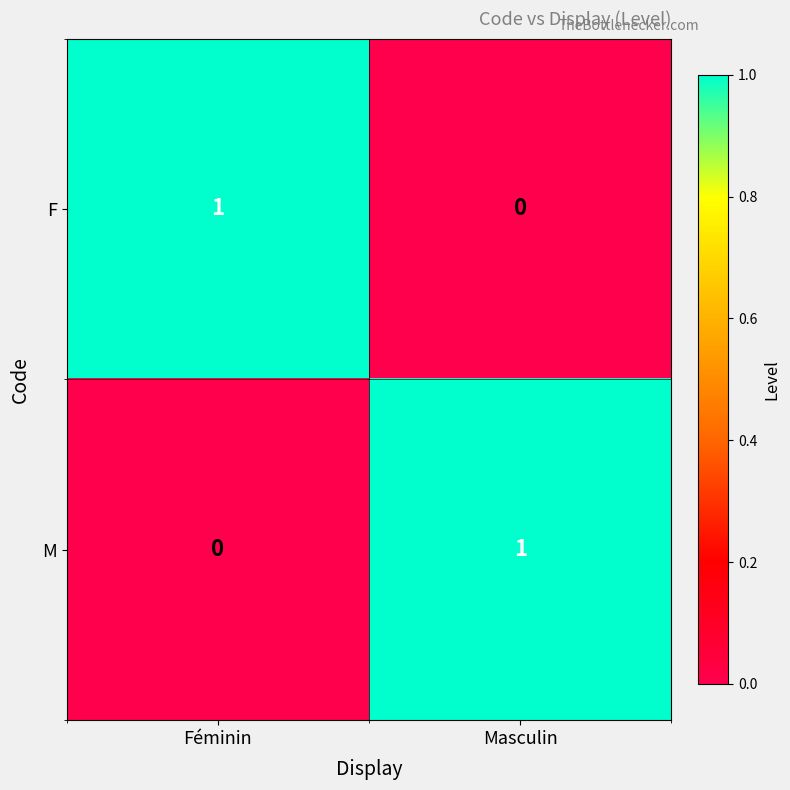

The M series shows 1 at Masculin. True or false?

True